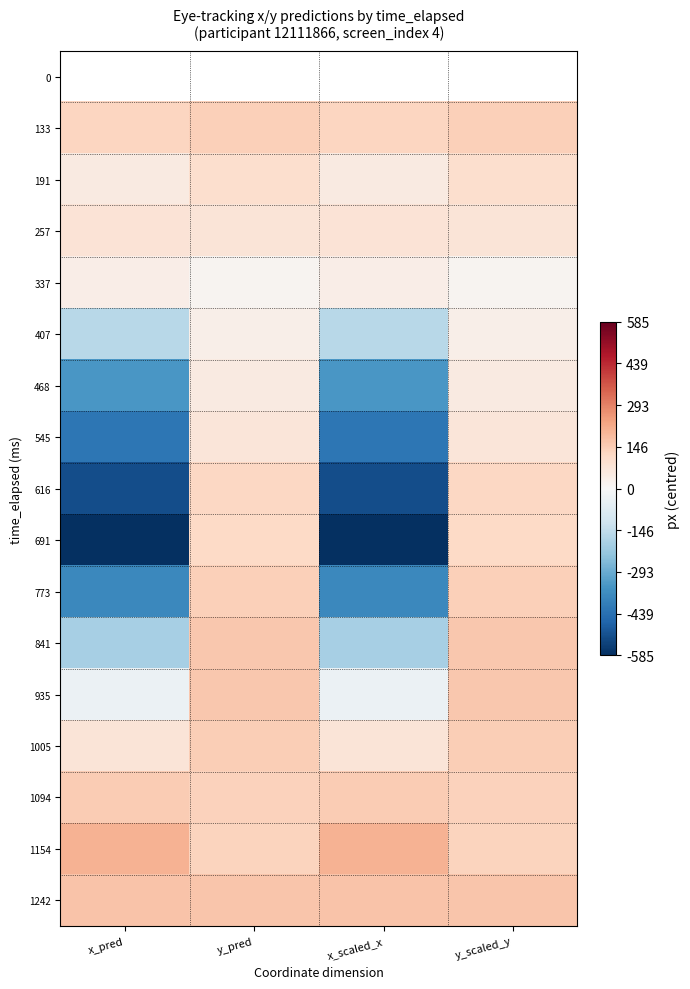

Count the number of data series in this chart.

17